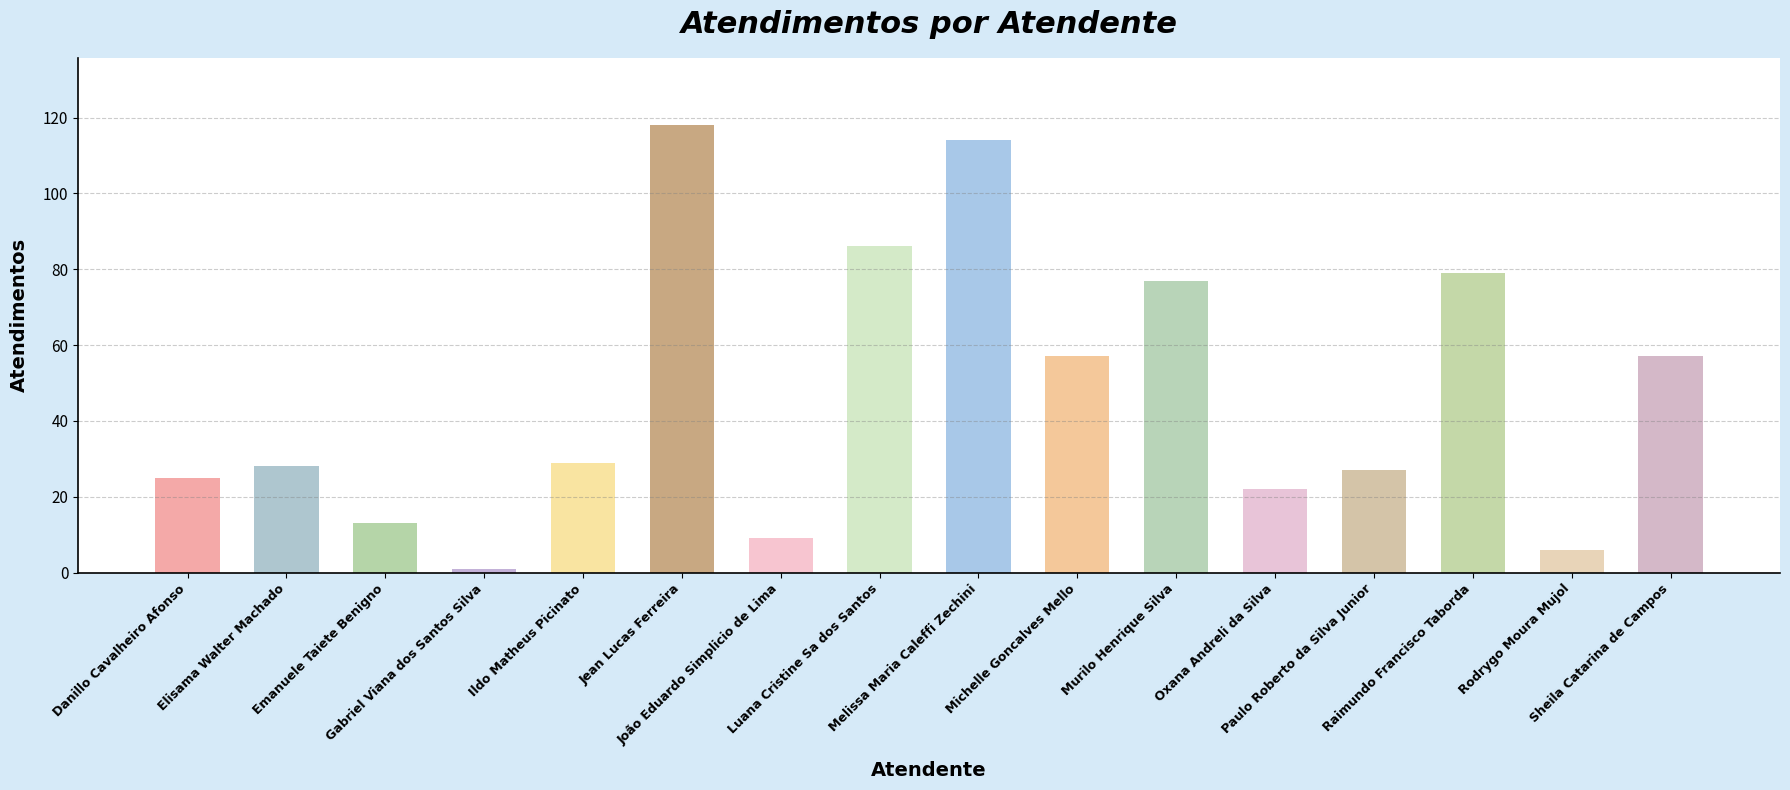

Which category has the highest value across all series?

Jean Lucas Ferreira